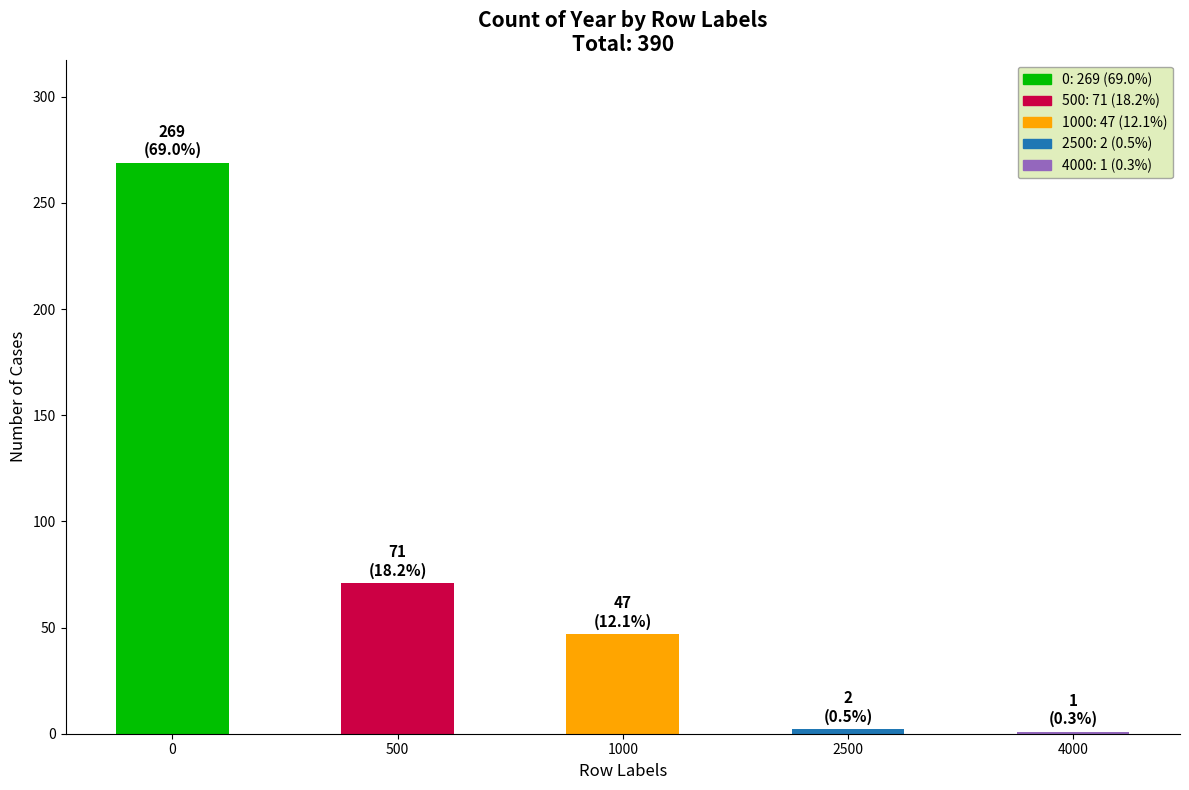

What is the change in value from 0 to 2500?

-267